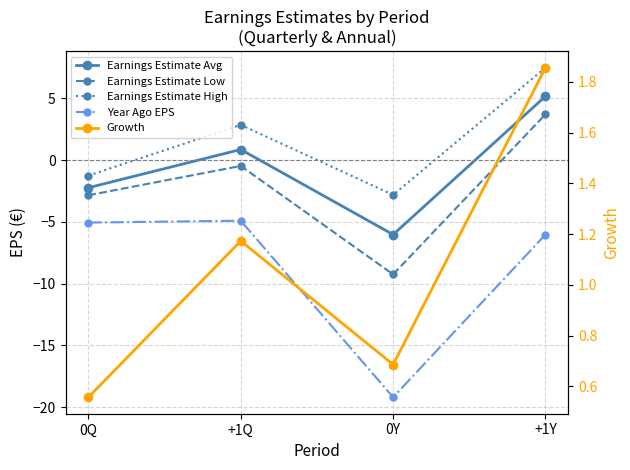

What is the label of the 3rd point from the right?

+1Q